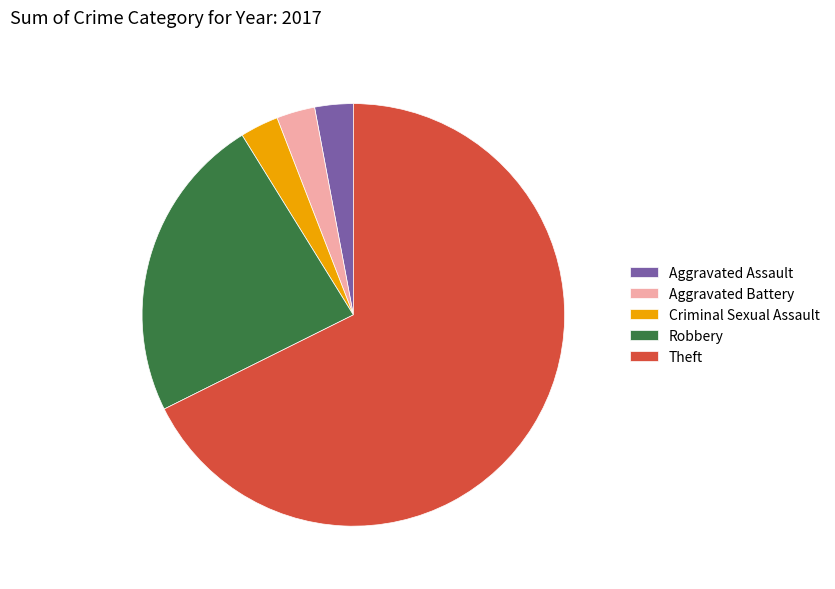

Which category accounts for the majority?

Theft